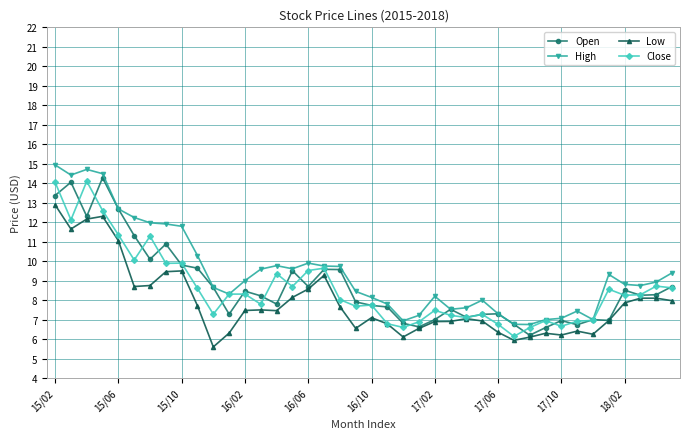

What is the value of the Open point at the 31st from the left?

6.2